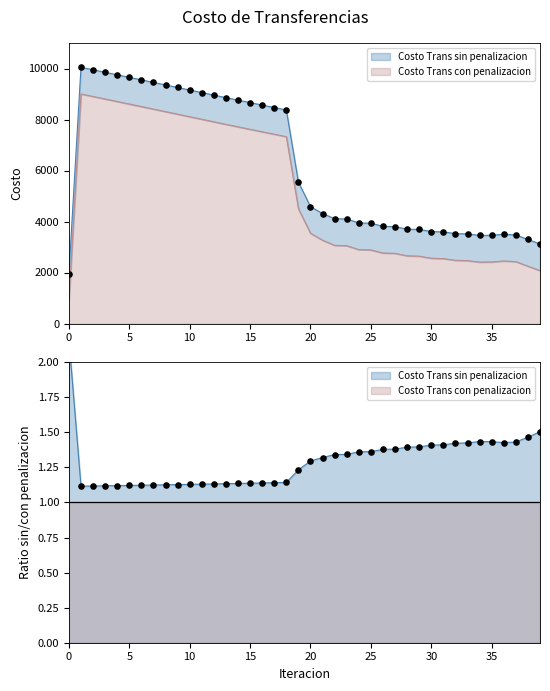

What is the total value across all series at 11?

17065.4